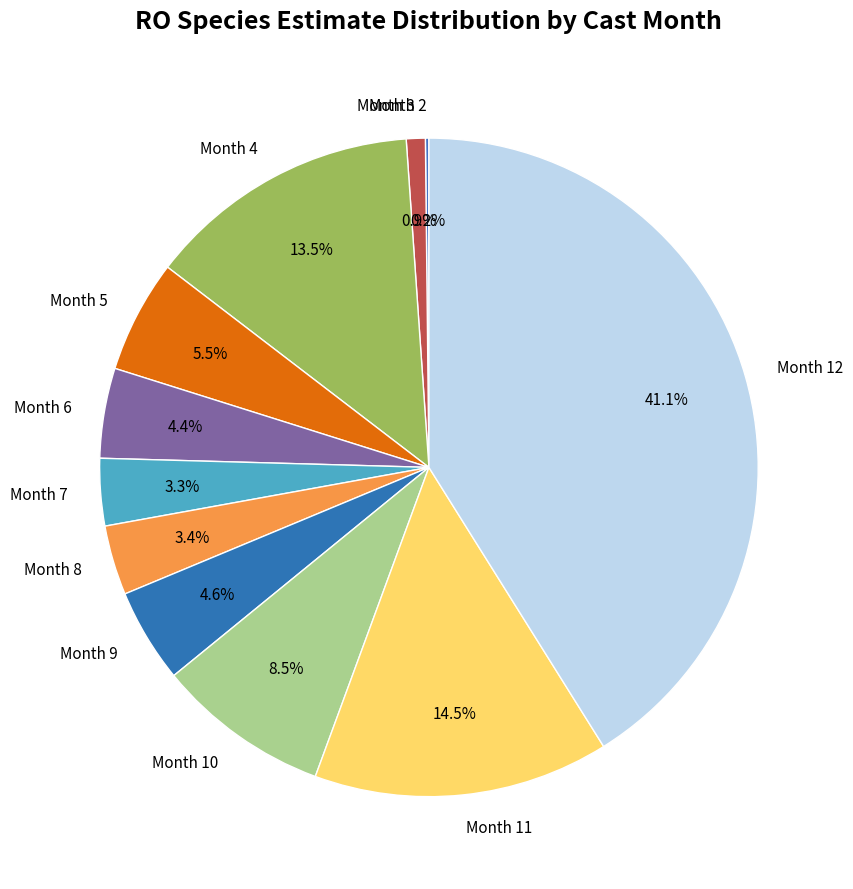

Does Month 5 account for over 50% of the chart?

No